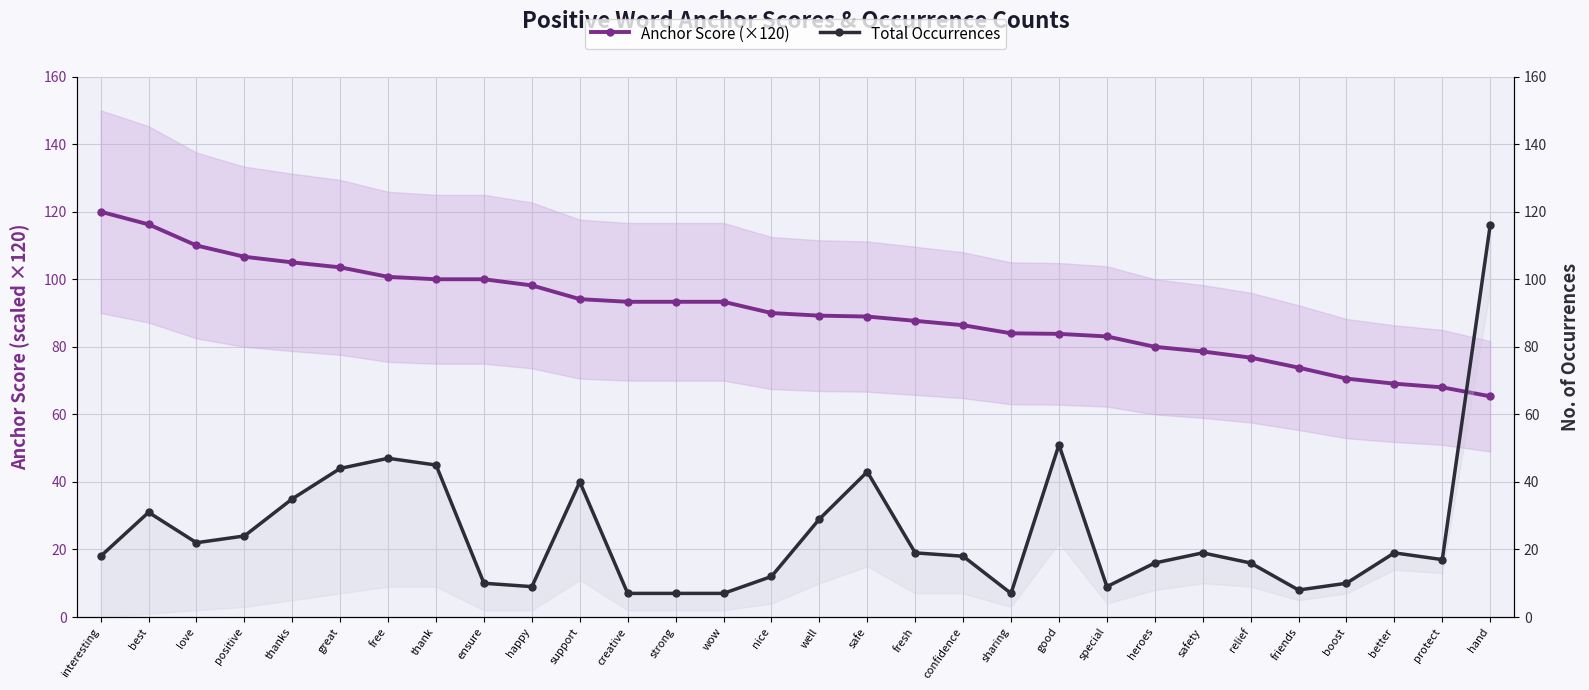

In Total Occurrences, how many points are higher than both neighbors (excluding endpoints)?

7